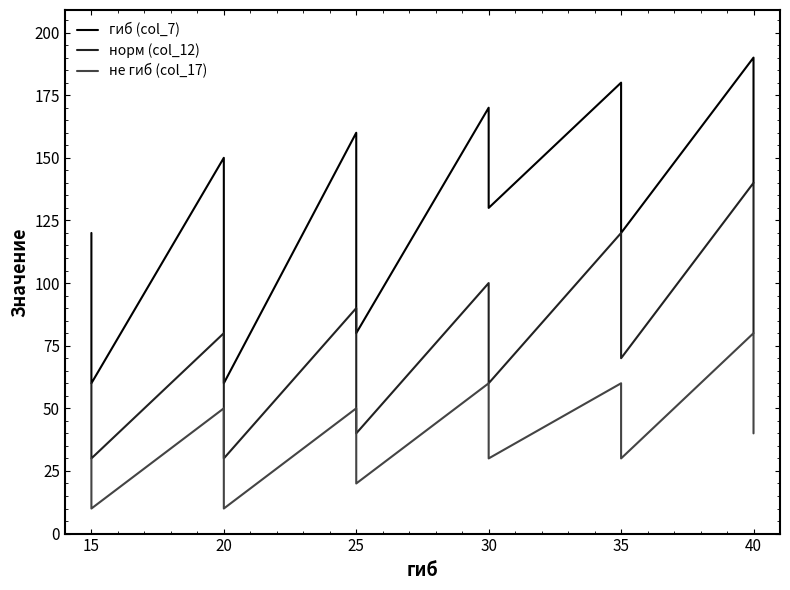

What is the value of the не гиб (col_17) point at the 20th from the left?

40